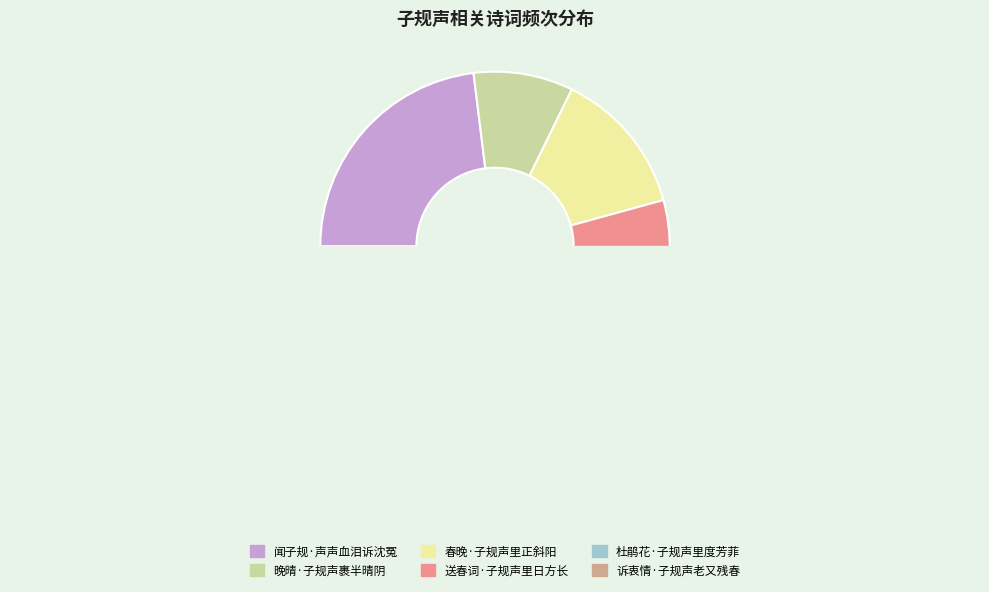

How many segments does this pie chart have?

6